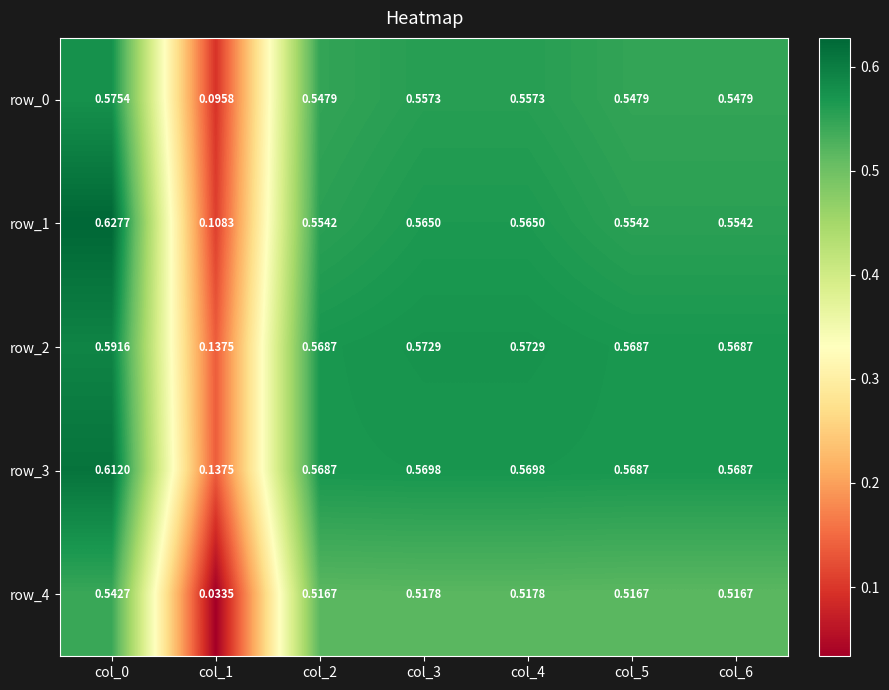

At how many categories does at least one series exceed 0?

7